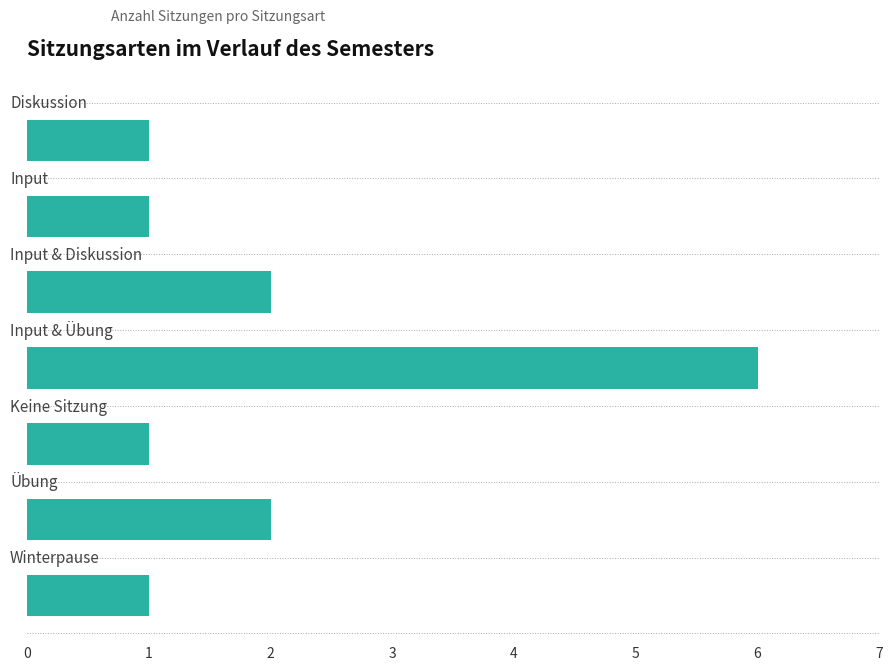

What is the value of the 7th bar from the top?

1